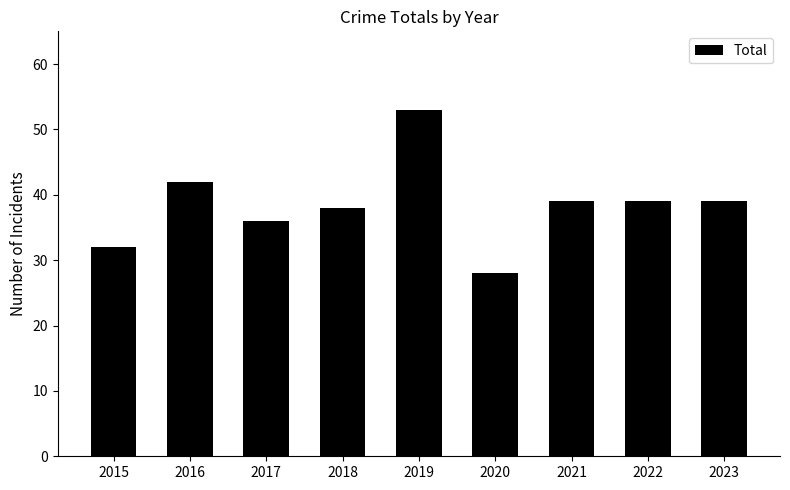

What is the change in value from 2015 to 2022?

+7